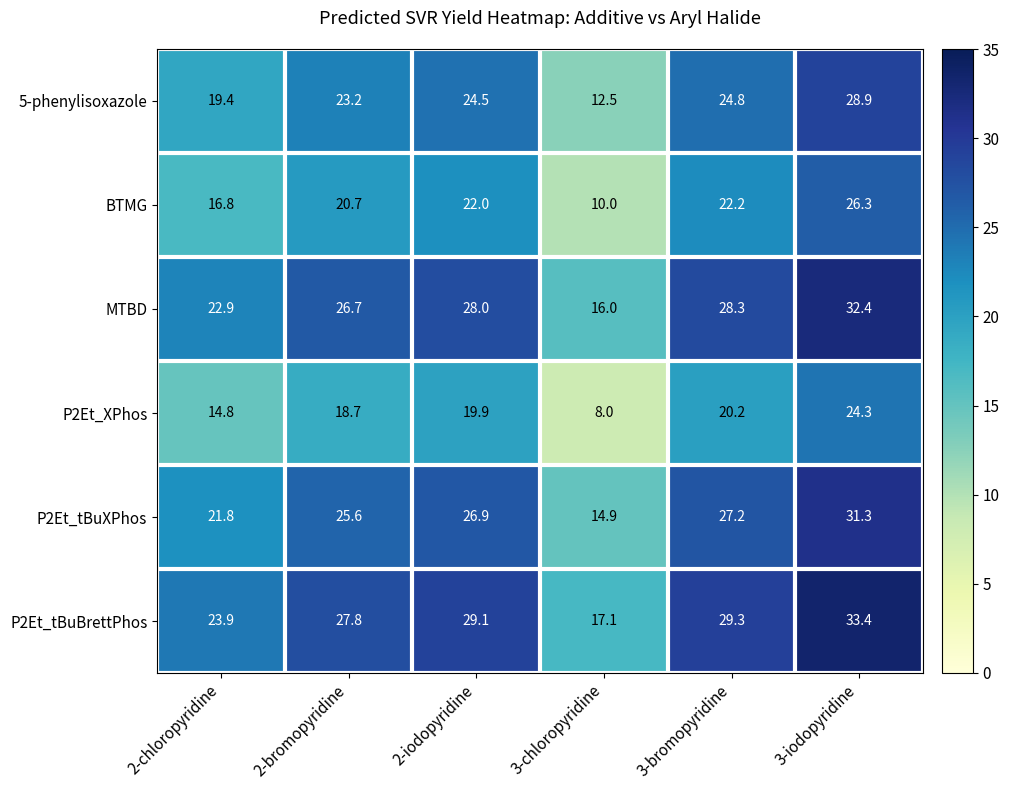

What is the highest value of the P2Et_XPhos series?

24.3